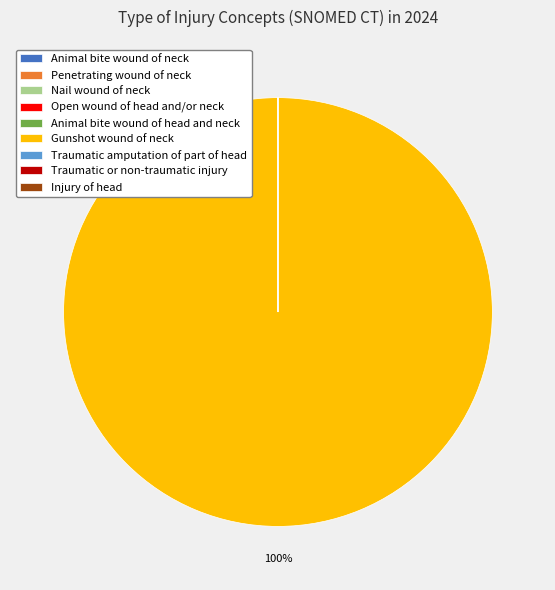

What percentage is the Gunshot wound of neck slice, to the nearest percent?

100%